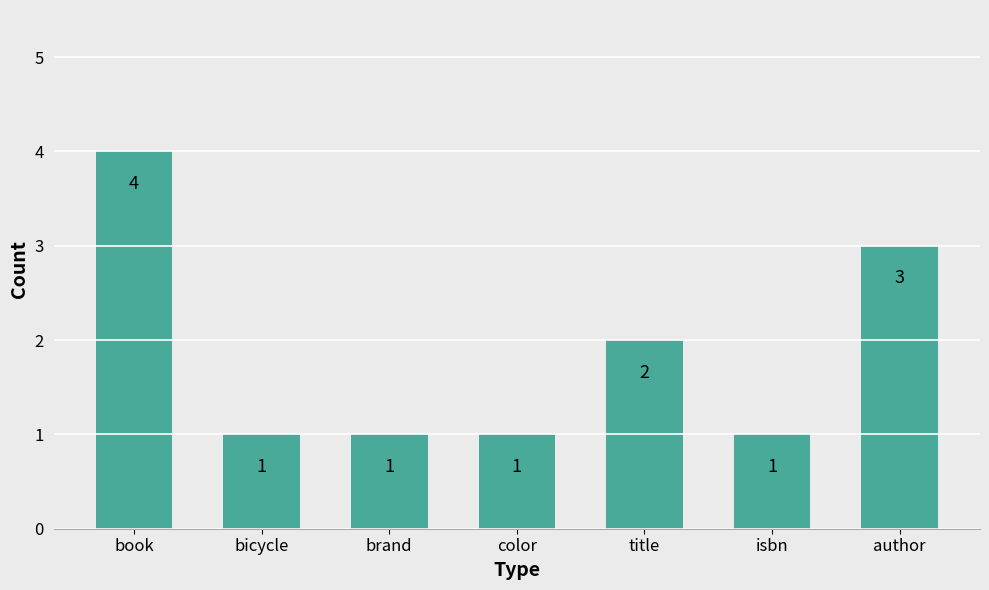

Does the chart contain any negative values?

No